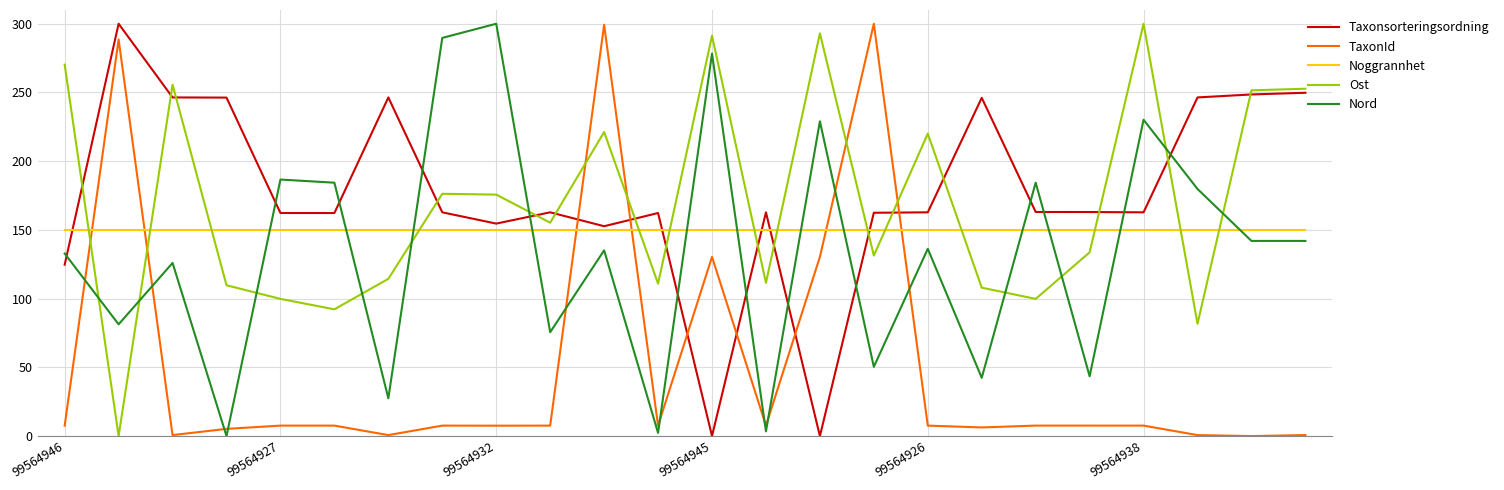

How many intersections are there between TaxonId and Taxonsorteringsordning?

6